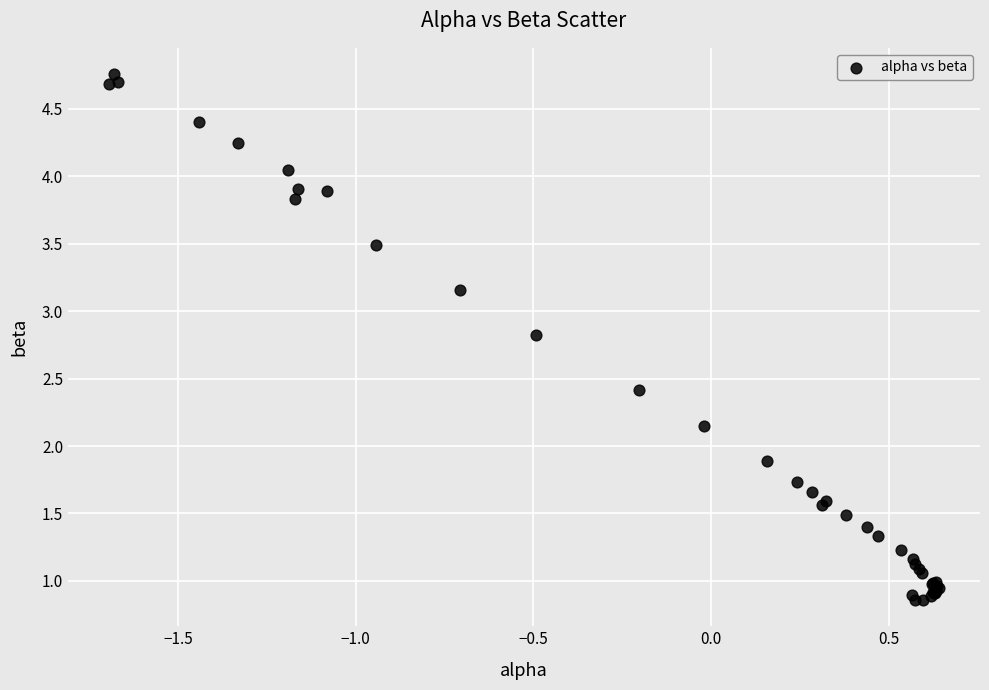

What Y value in the scatter plot is closest to 2?

1.9